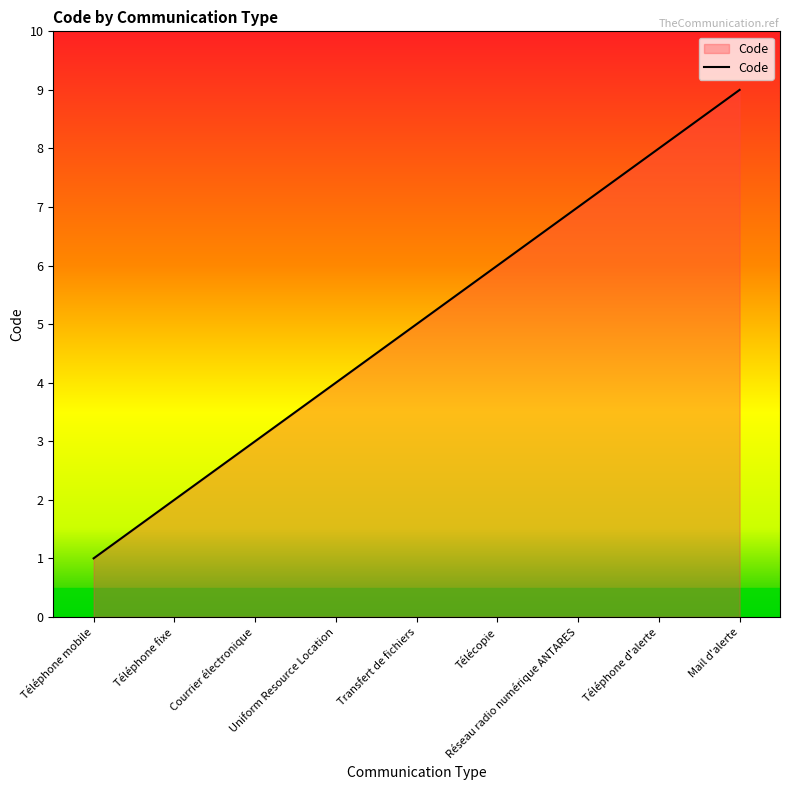

Reading left to right, transcribe all the data shown in this chart.

Téléphone mobile=1	Téléphone fixe=2	Courrier électronique=3	Uniform Resource Location=4	Transfert de fichiers=5	Télécopie=6	Réseau radio numérique ANTARES=7	Téléphone d'alerte=8	Mail d'alerte=9